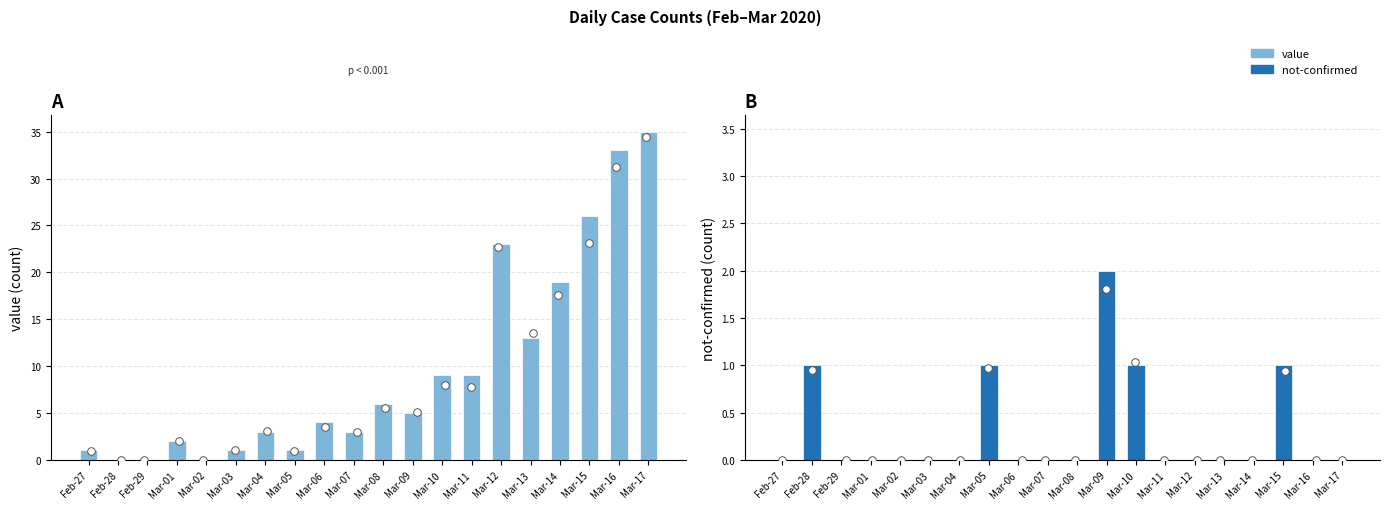

At which category is the sum across all series the highest?

Mar-17